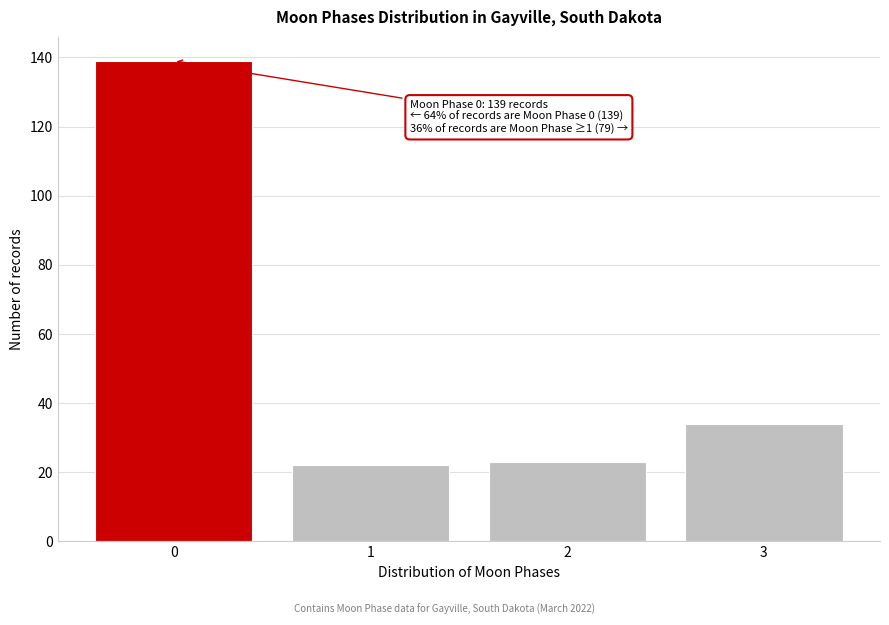

Reading left to right, transcribe all the data shown in this chart.

139	22	23	34